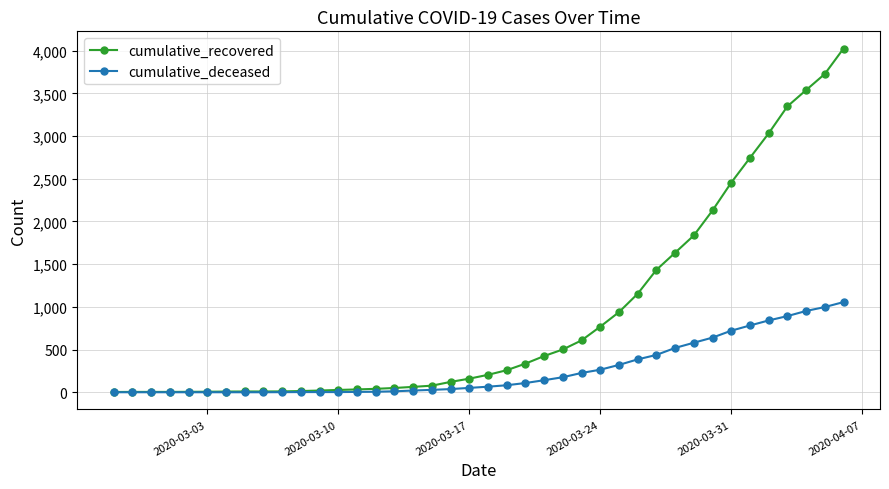

Which series has the widest spread of values?

cumulative_recovered